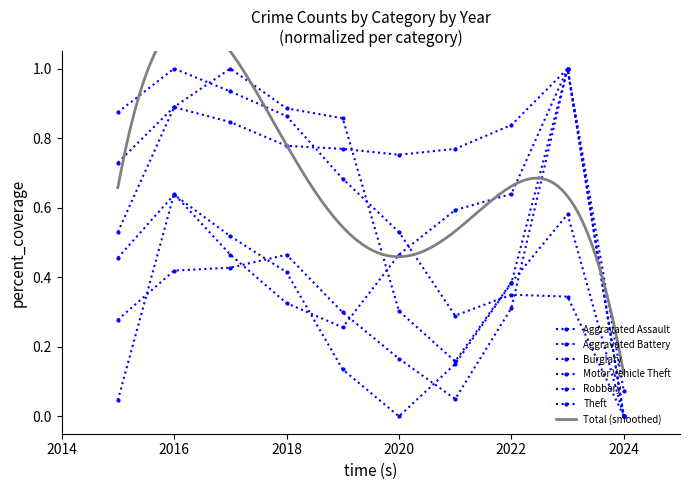

How many lines are shown in the chart?

6